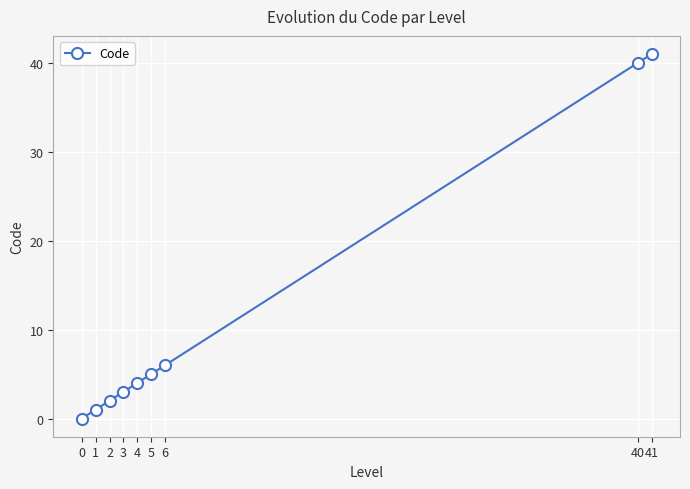

Does the chart have visible grid lines?

Yes